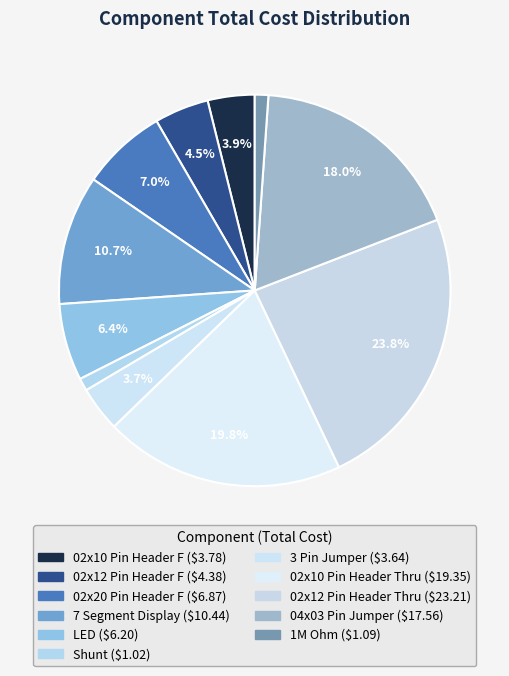

What percentage do 7 Segment Display and 02x10 Pin Header Thru together represent?

30.5%